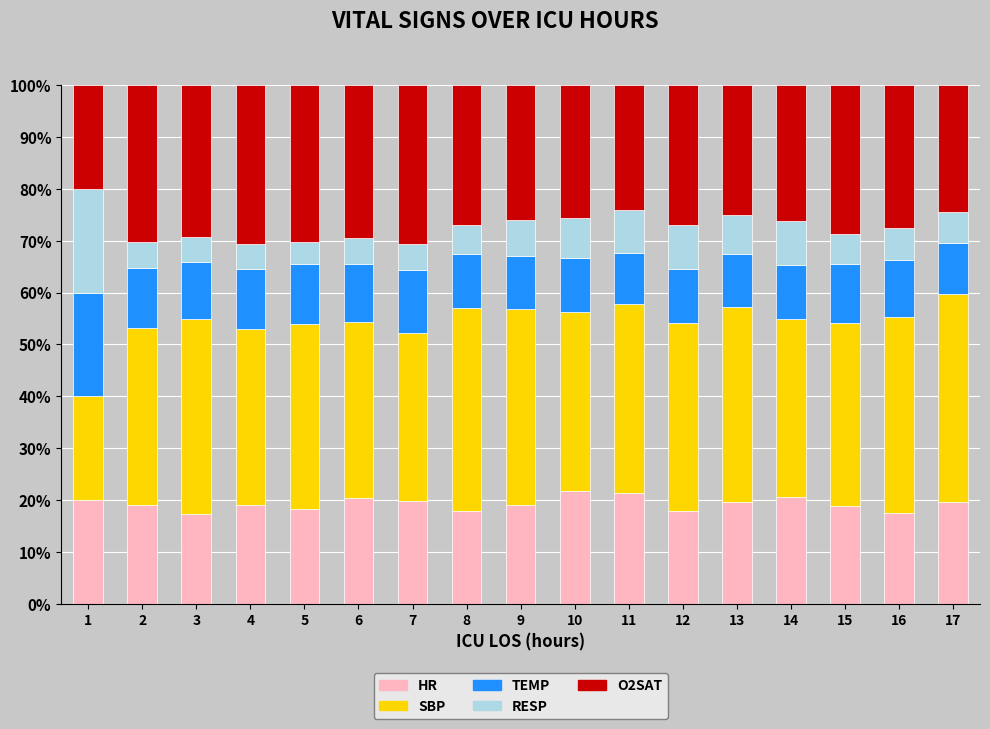

What is the total value across all series at 7?

100.0